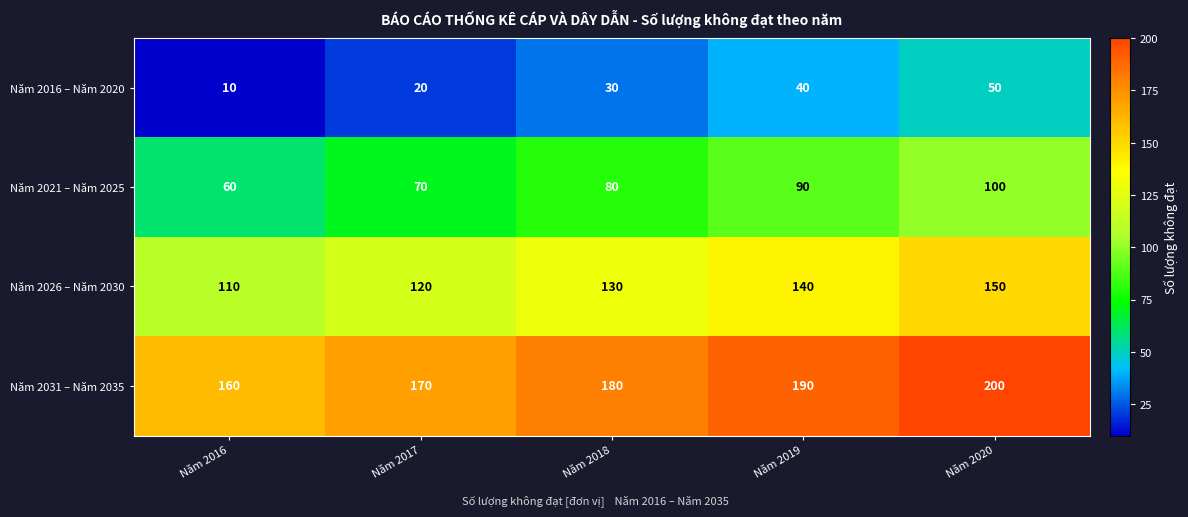

Which category has the lowest value across all series?

Năm 2016